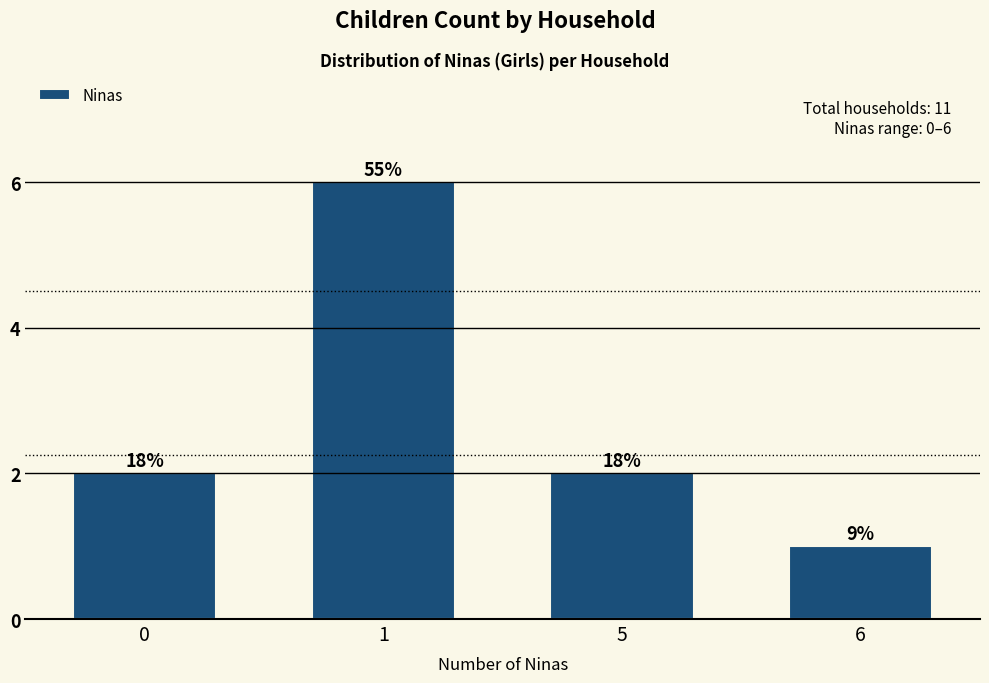

Is it true that the value at 0 is 1?

False